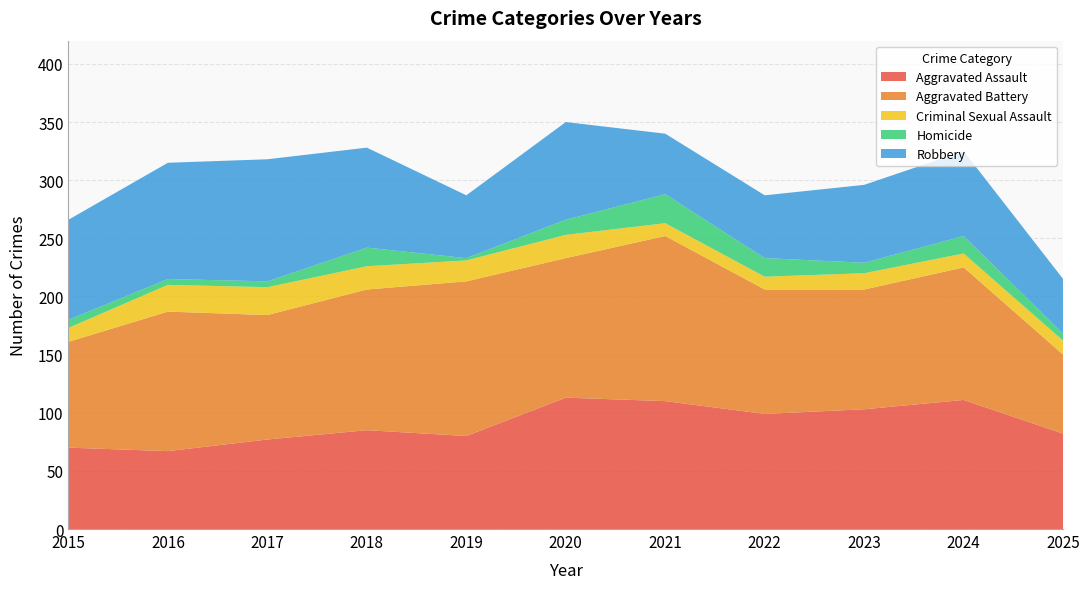

Reading left to right, extract all data points from this chart.

Aggravated Assault: 70	67	77	85	80	113	110	99	103	111	82
Aggravated Battery: 91	120	107	121	133	120	142	107	103	114	68
Criminal Sexual Assault: 12	23	24	20	18	20	11	11	14	12	12
Homicide: 7	5	5	16	2	13	25	16	9	15	6
Robbery: 86	100	105	86	54	84	52	54	67	73	47